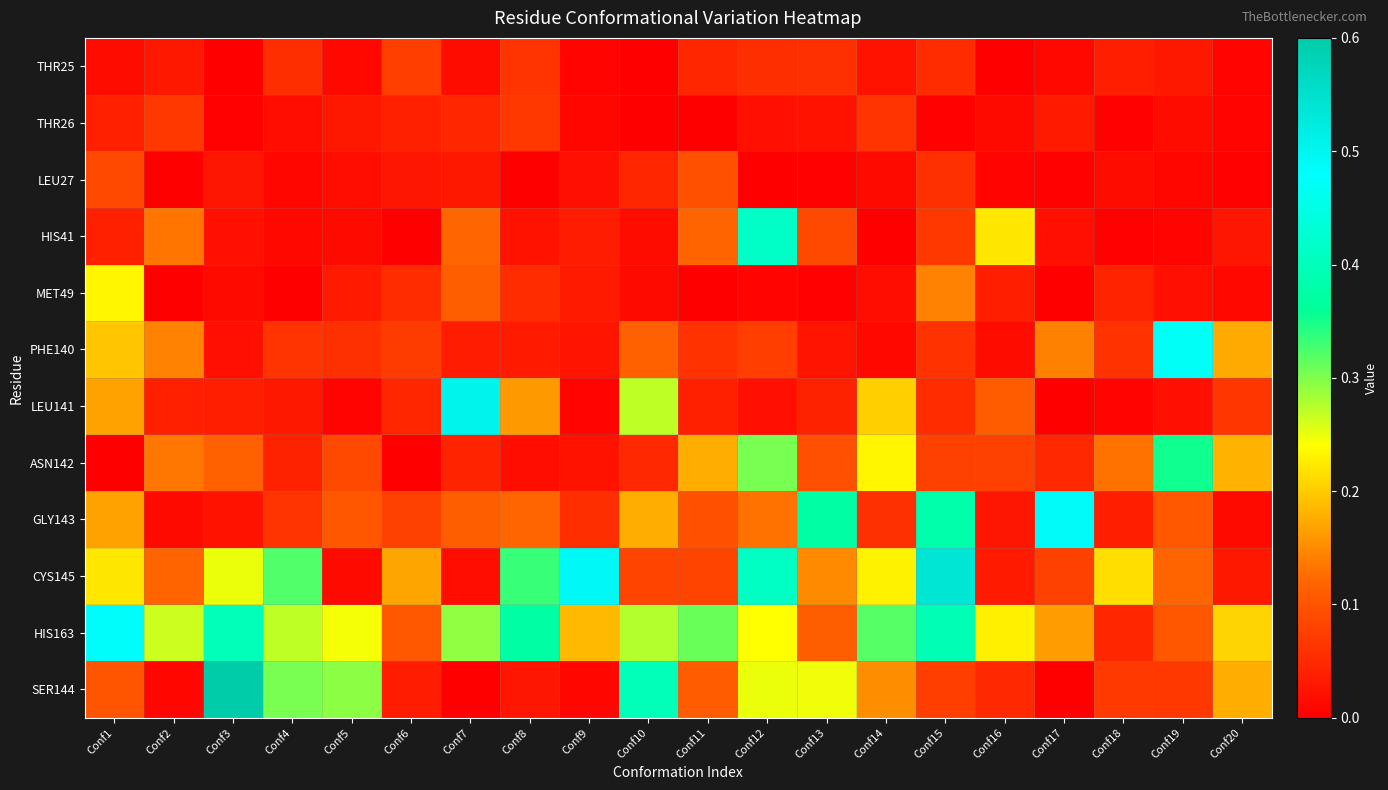

What is the difference between the highest and lowest values at Conf8?

0.4